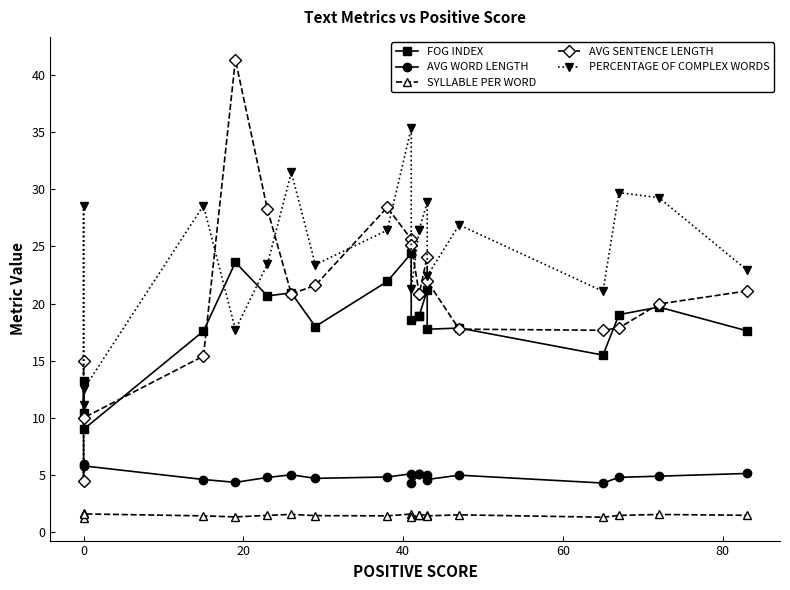

What is the average value of the FOG INDEX series?

18.2